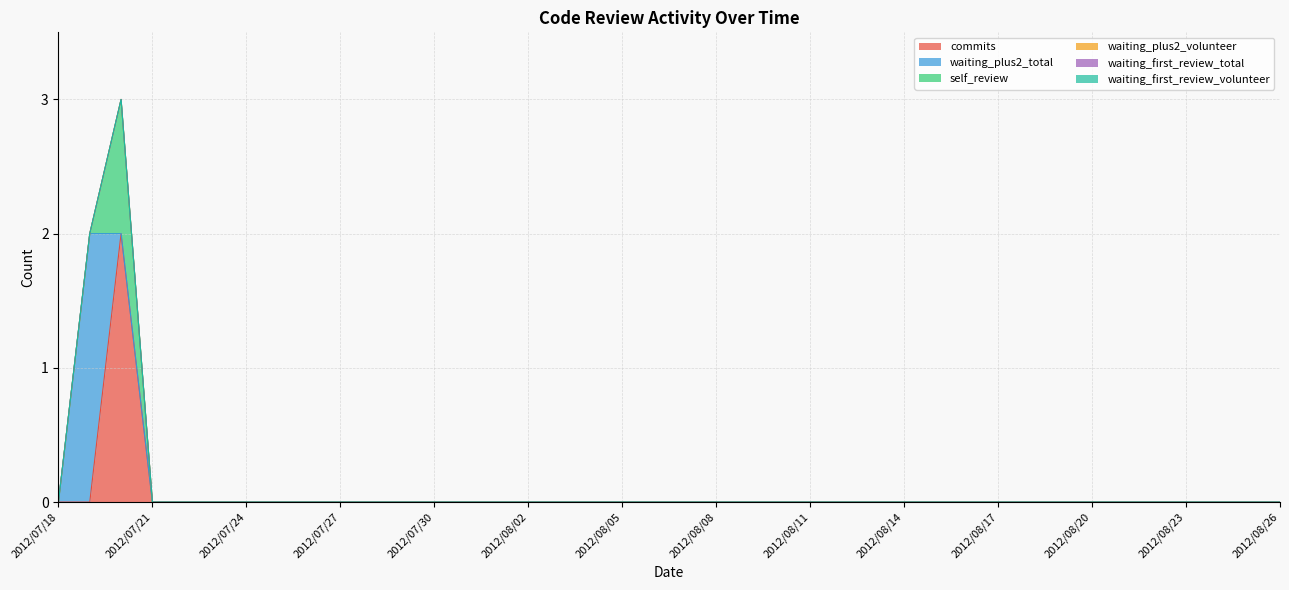

The waiting_first_review_volunteer series shows 0 at 2012/07/24. True or false?

True